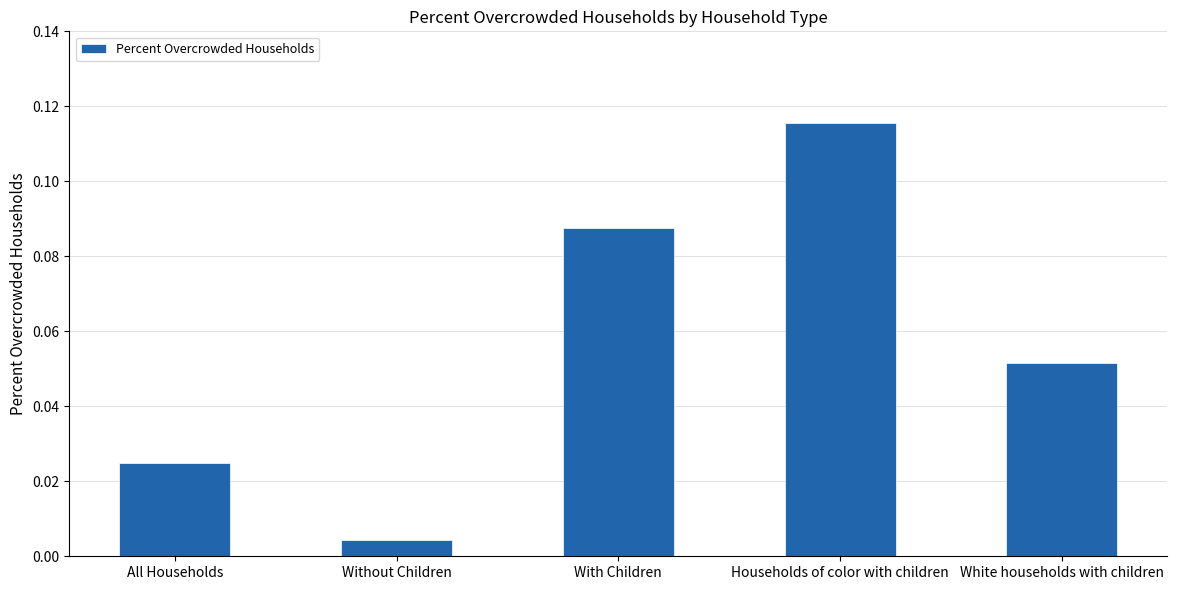

Rank the categories by value from highest to lowest.

Households of color with children, With Children, White households with children, All Households, Without Children